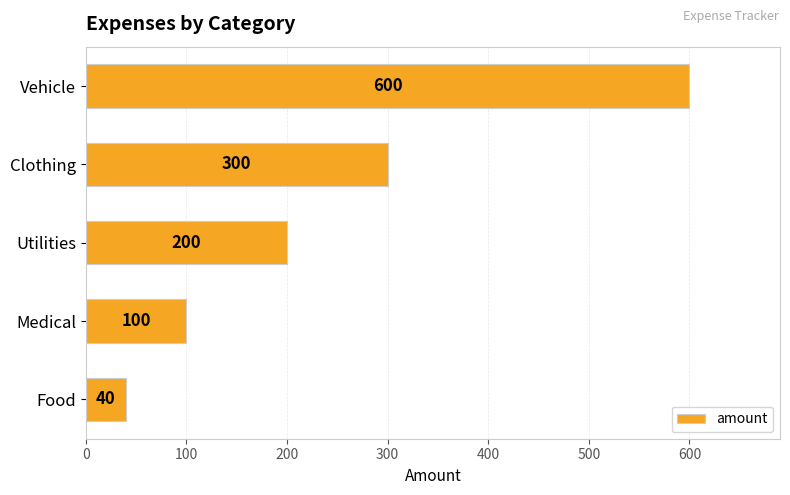

What is the sum of the values at Vehicle and Medical?

700